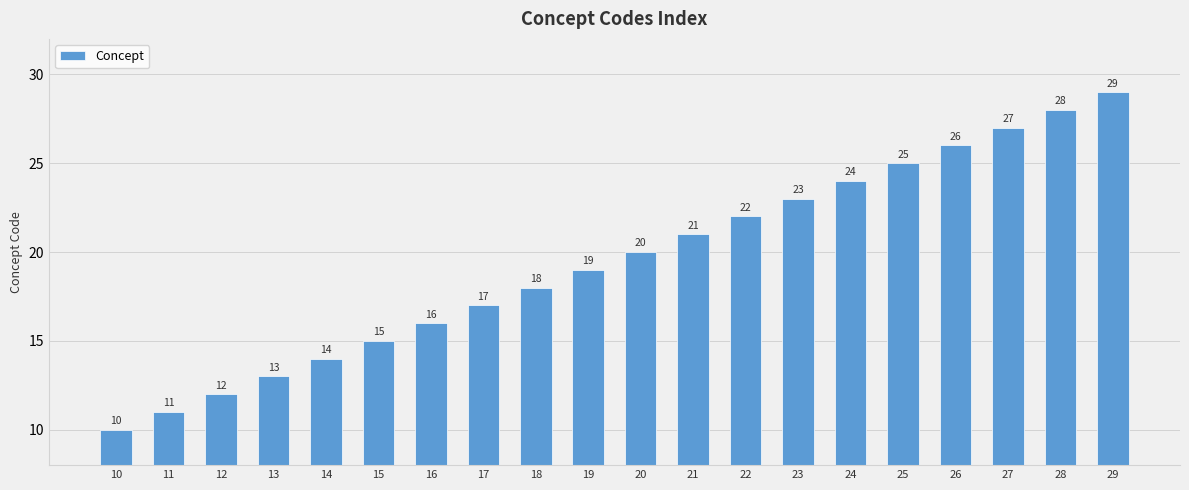

Rank the categories by value from highest to lowest.

29, 28, 27, 26, 25, 24, 23, 22, 21, 20, 19, 18, 17, 16, 15, 14, 13, 12, 11, 10